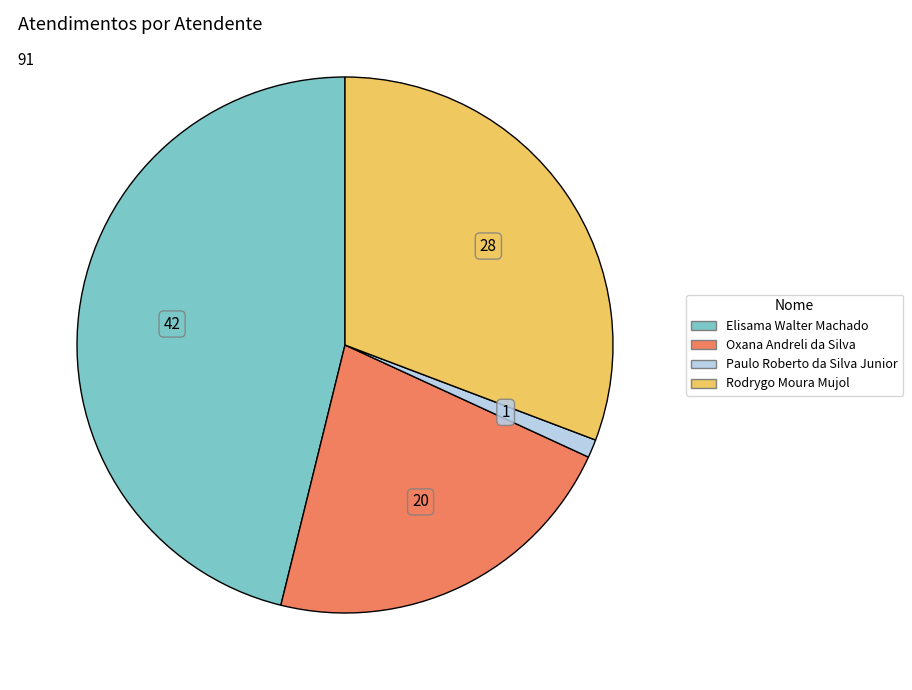

Which category has the smallest portion of the pie?

Paulo Roberto da Silva Junior